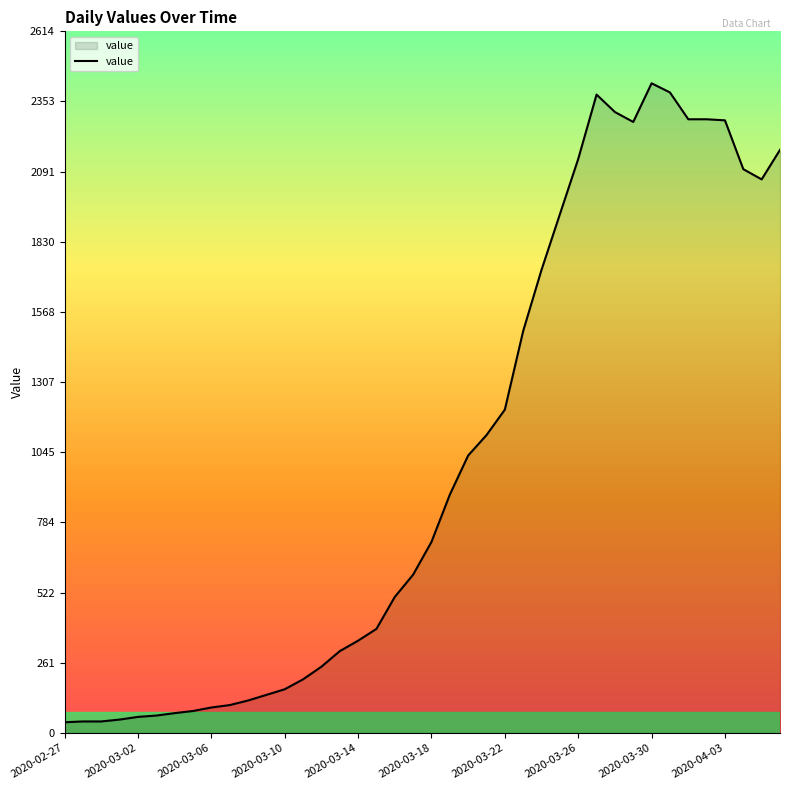

Is it true that the value at 2020-04-03 is 3667?

False